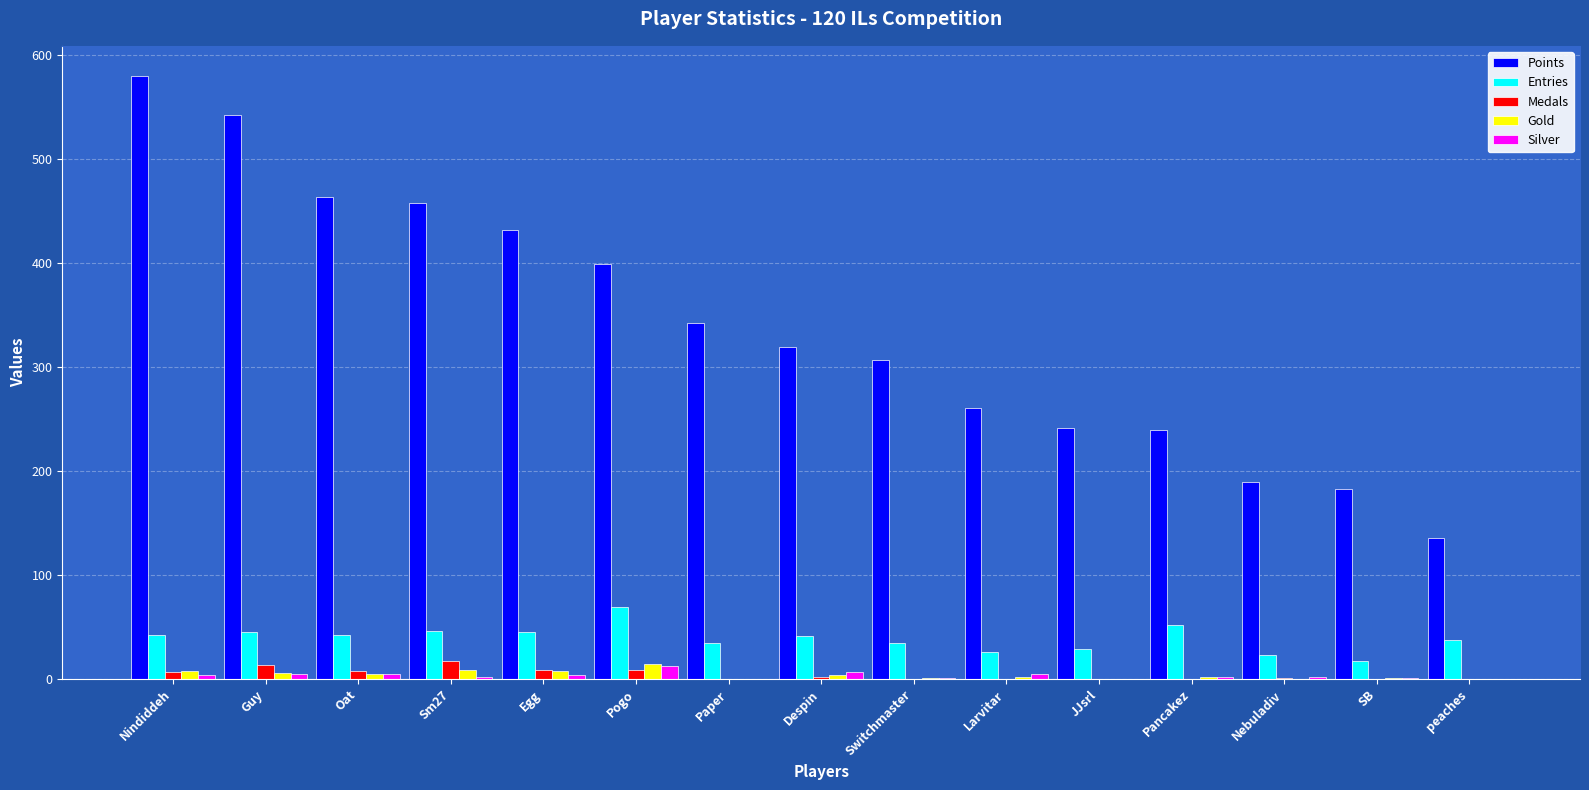

Which series changed the most between Pogo and JJsrl?

Points